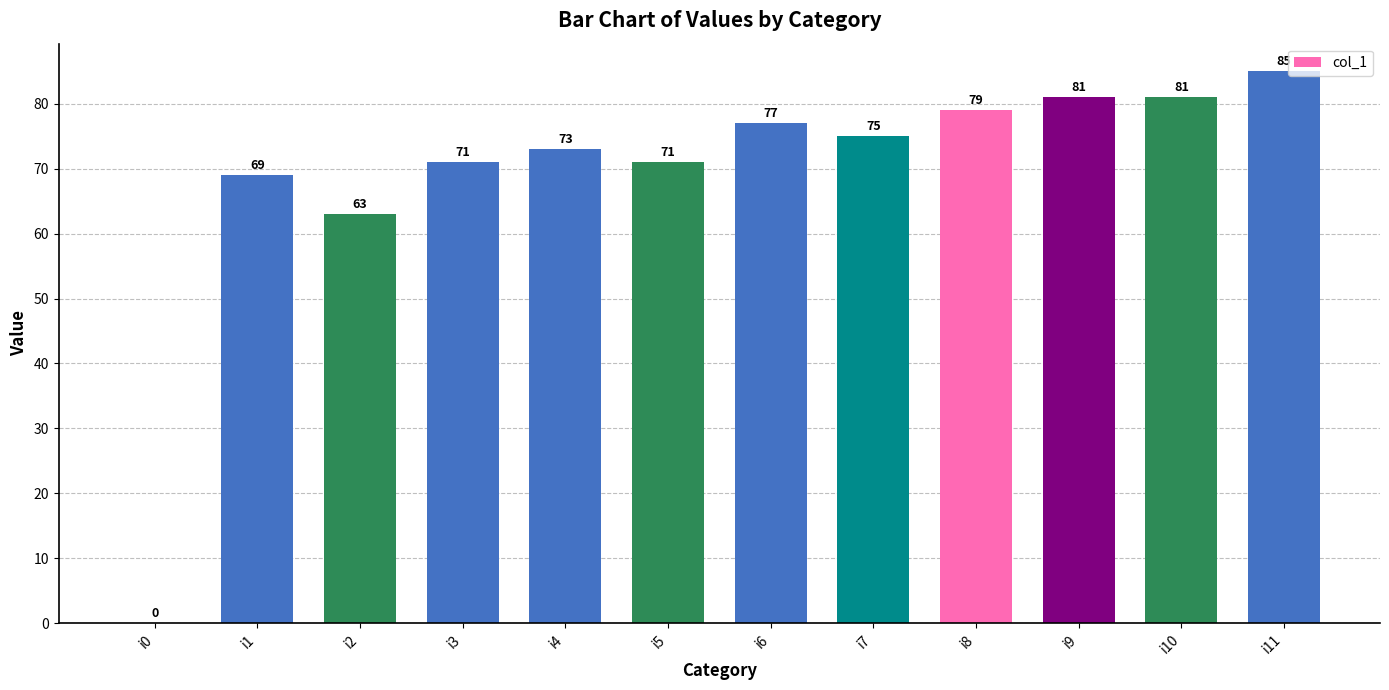

What is the greatest value displayed?

85